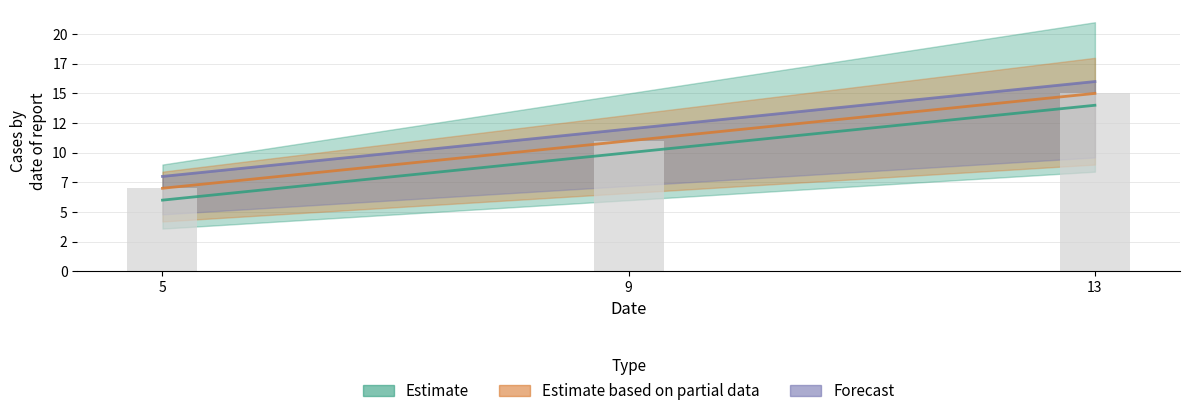

List the labels in order of col_2 value, largest first.

13, 9, 5